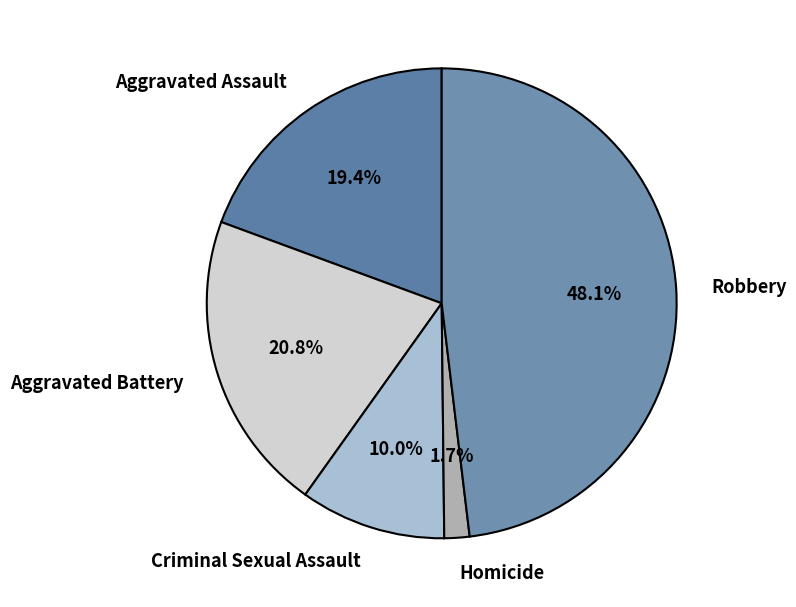

Which has a higher value, Aggravated Battery or Homicide?

Aggravated Battery